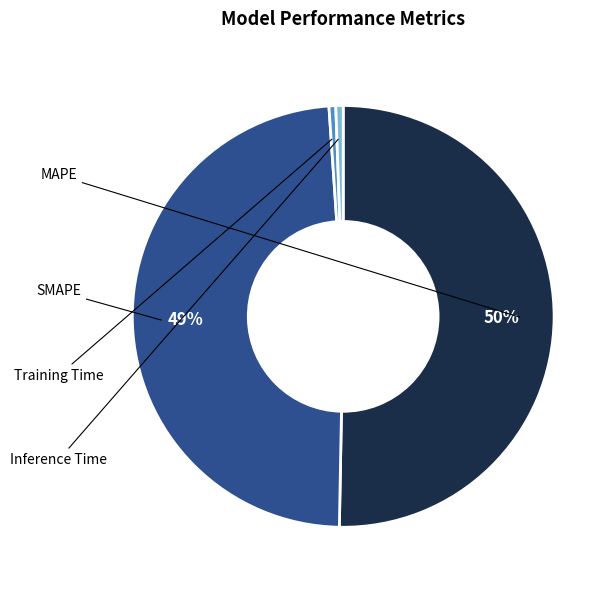

Which category has the biggest portion of the pie?

MAPE